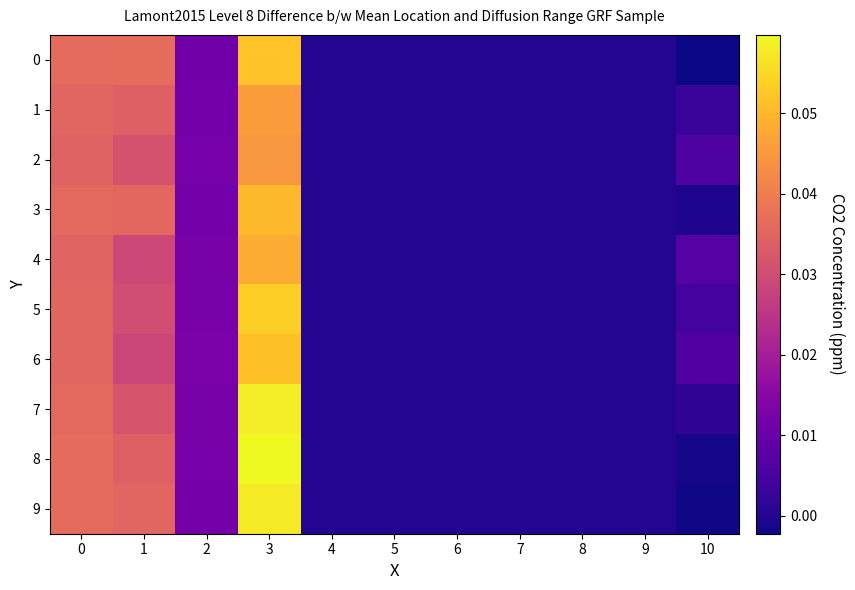

How many categories are shown in the chart?

11